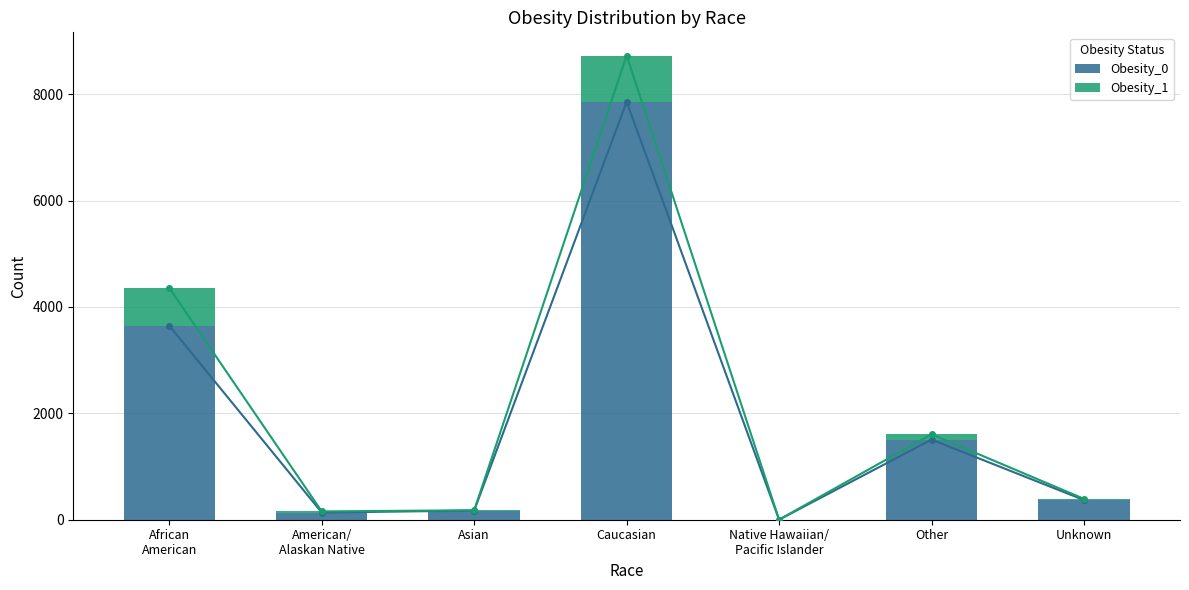

How many values in the Obesity_1 series are below 23?

3